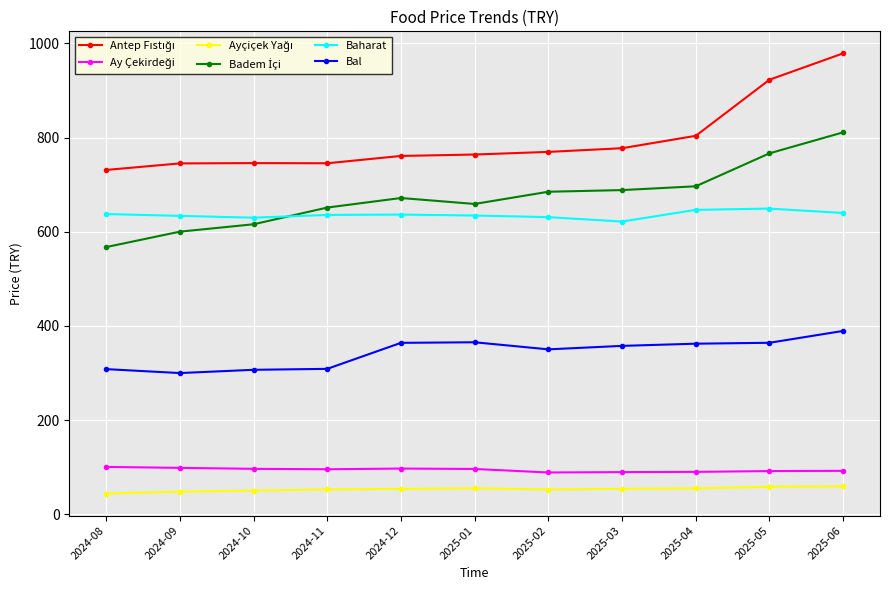

What is the label of the 3rd point from the left?

2024-10